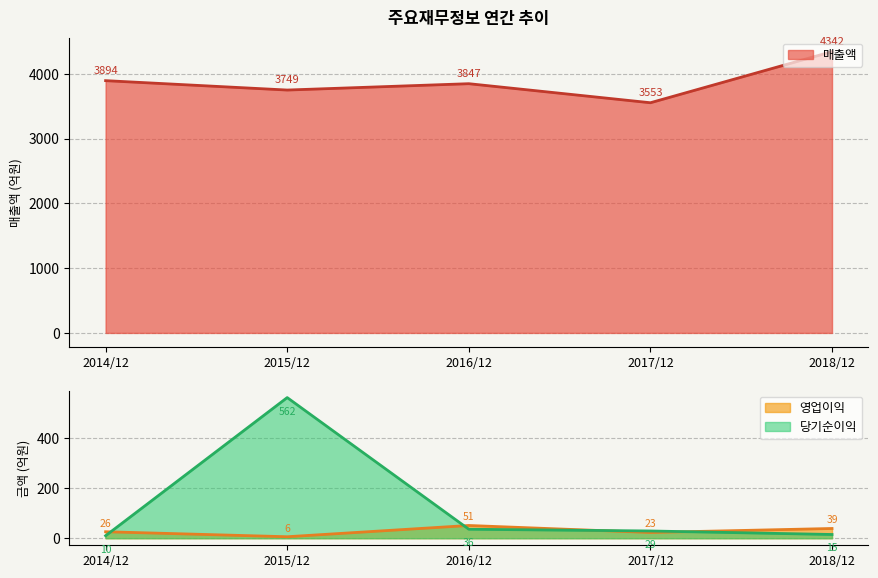

The 매출액 series shows 2431 at 2018/12. True or false?

False